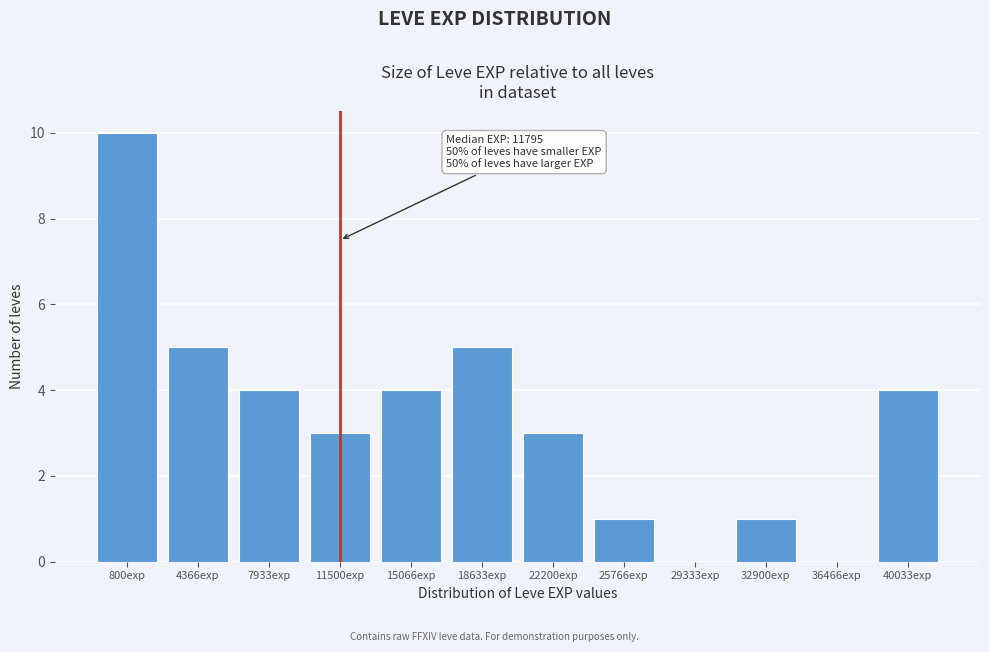

Reading left to right, list all the values displayed in this chart.

800exp=10	4366exp=5	7933exp=4	11500exp=3	15066exp=4	18633exp=5	22200exp=3	25766exp=1	29333exp=0	32900exp=1	36466exp=0	40033exp=4